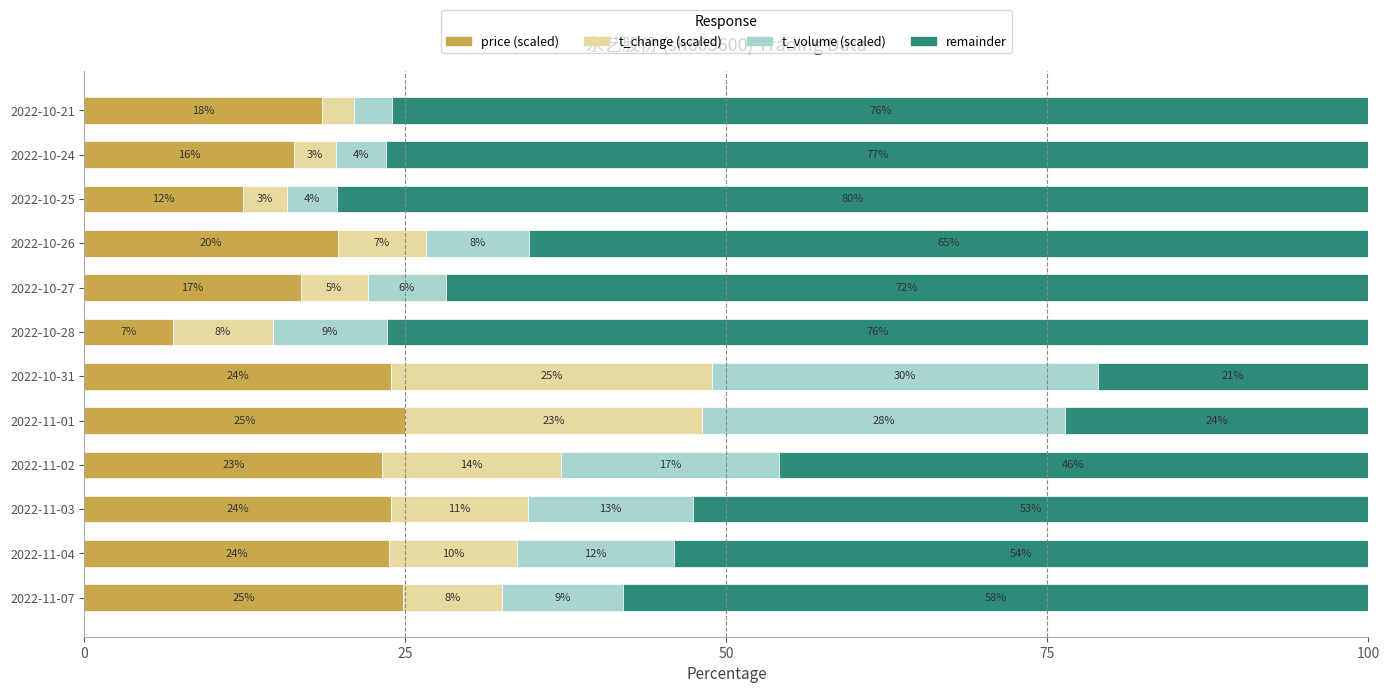

How many values in the price (scaled) series are below 23?

6